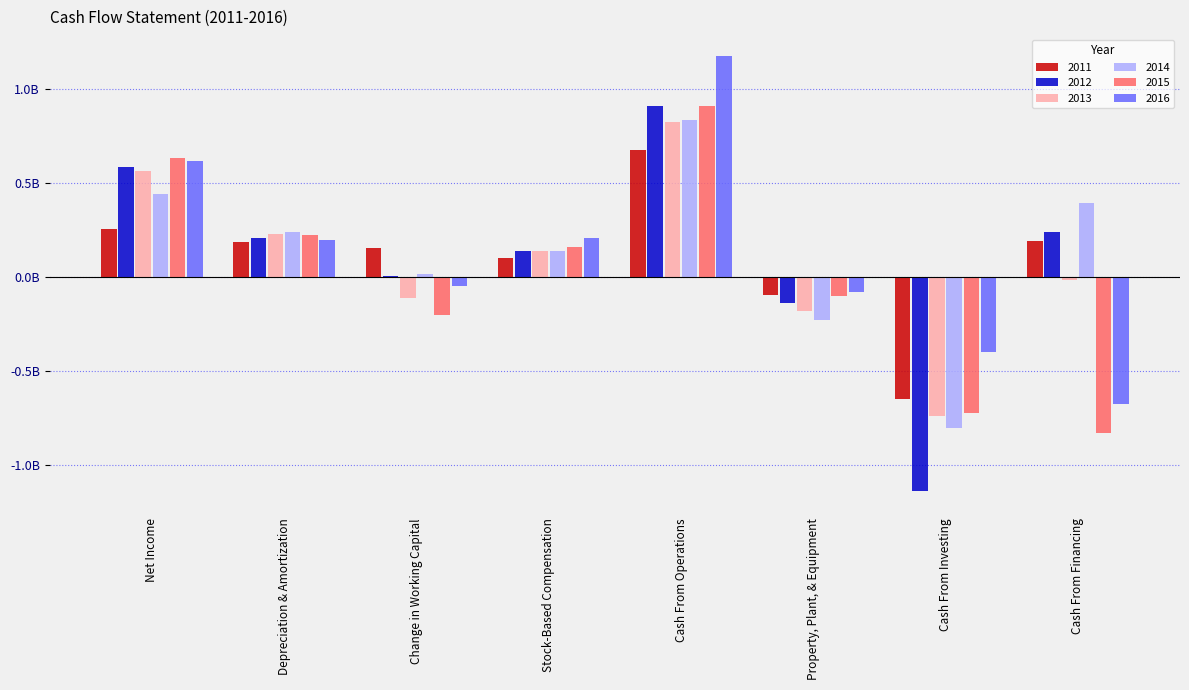

Does the chart contain stacked bars?

No